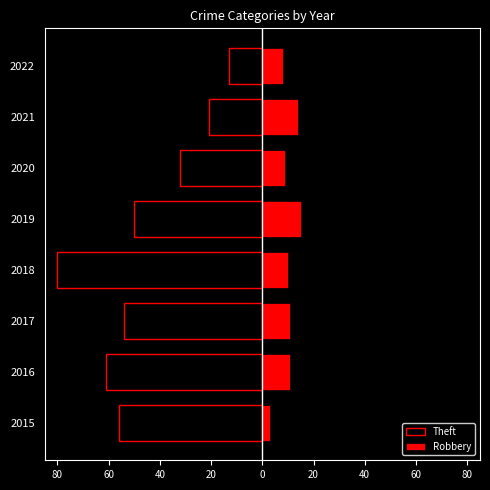

At how many categories does at least one series exceed -24?

8